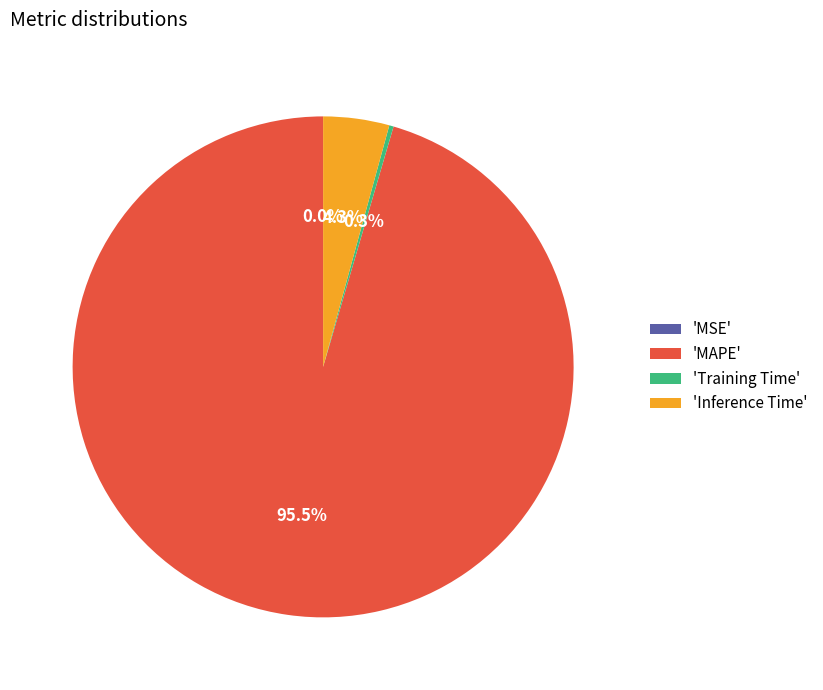

Which category has the biggest portion of the pie?

'MAPE'